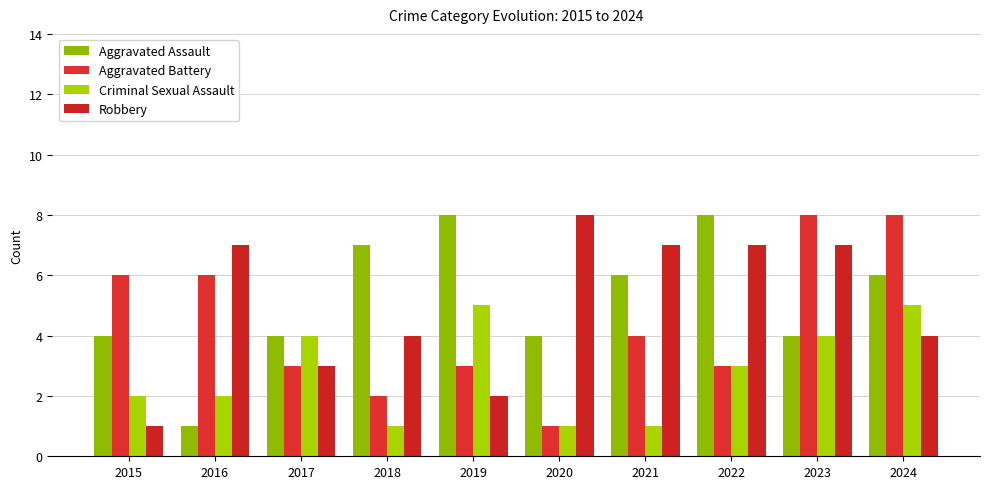

Between 2019 and 2016, which is larger?

2019